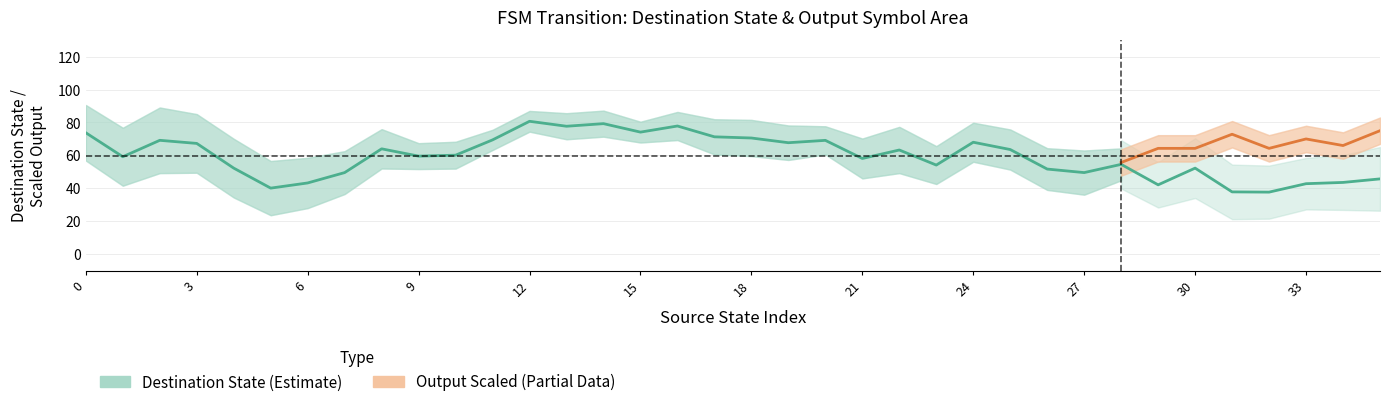

True or false: source_state and output_symbol cross at least once.

False